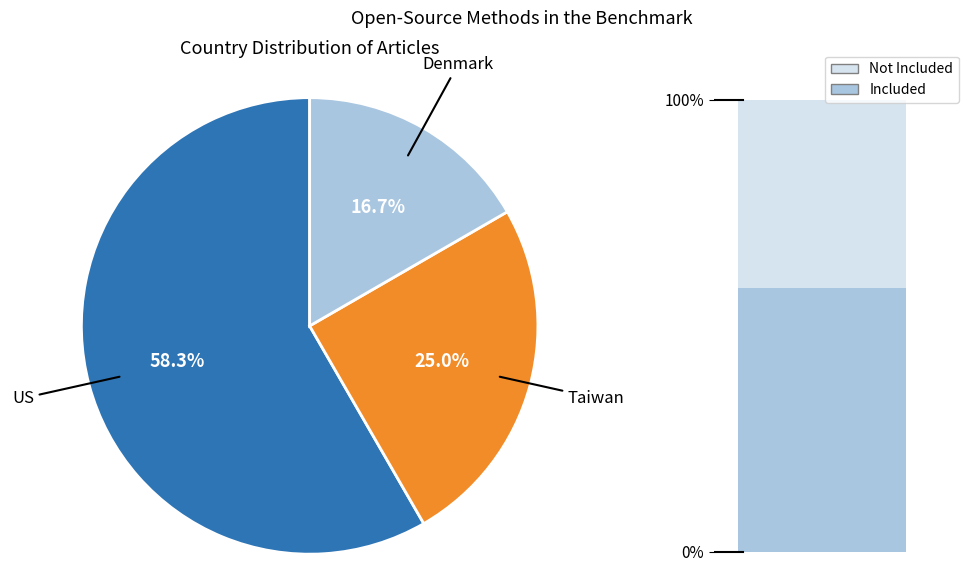

Approximately how many times larger is the value at Denmark compared to Taiwan?

0.7